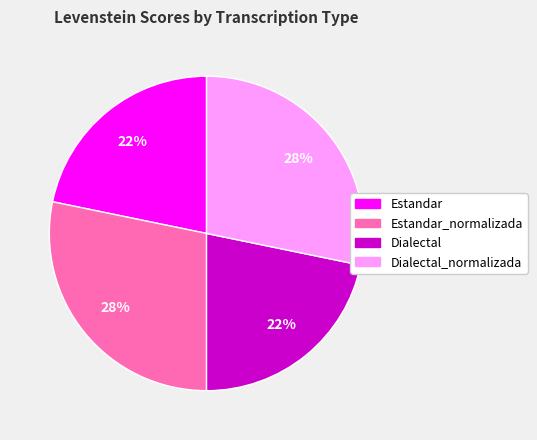

To the nearest percent, what is the average slice percentage?

25%